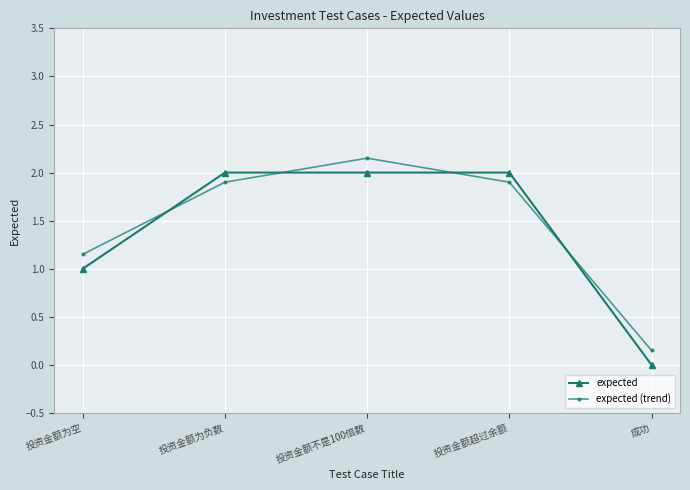

After their last crossing, which series has the higher values: expected (trend) or expected?

expected (trend)